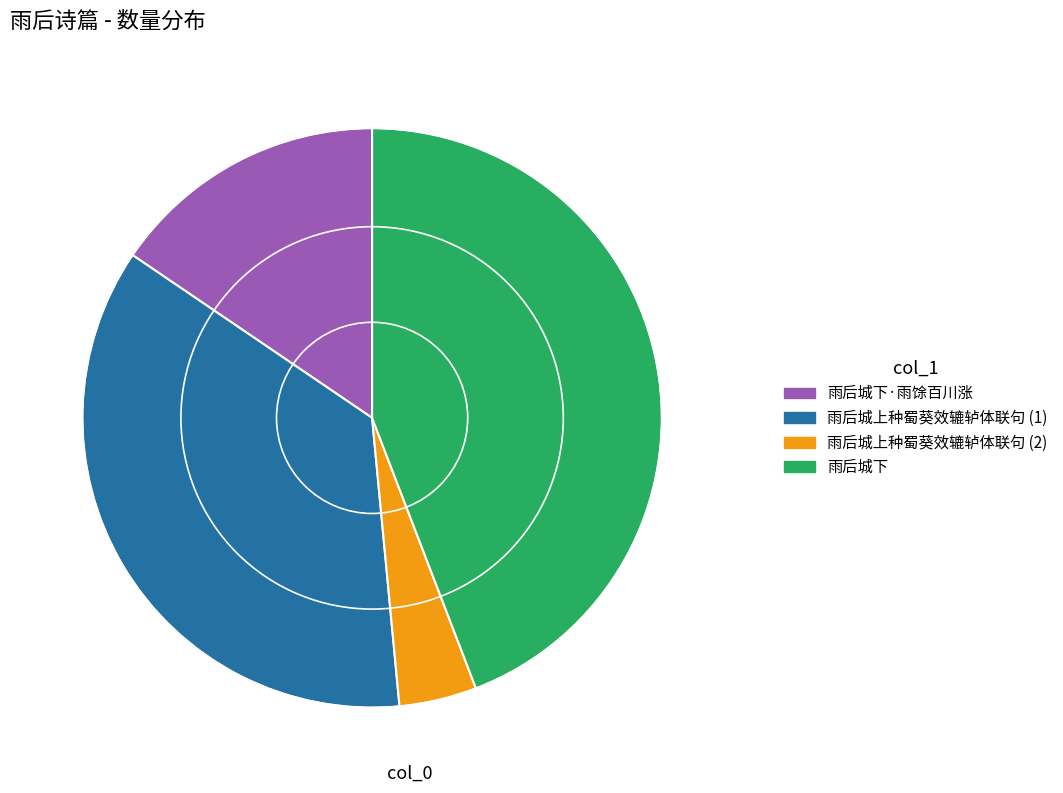

Is there a majority slice in this chart?

No